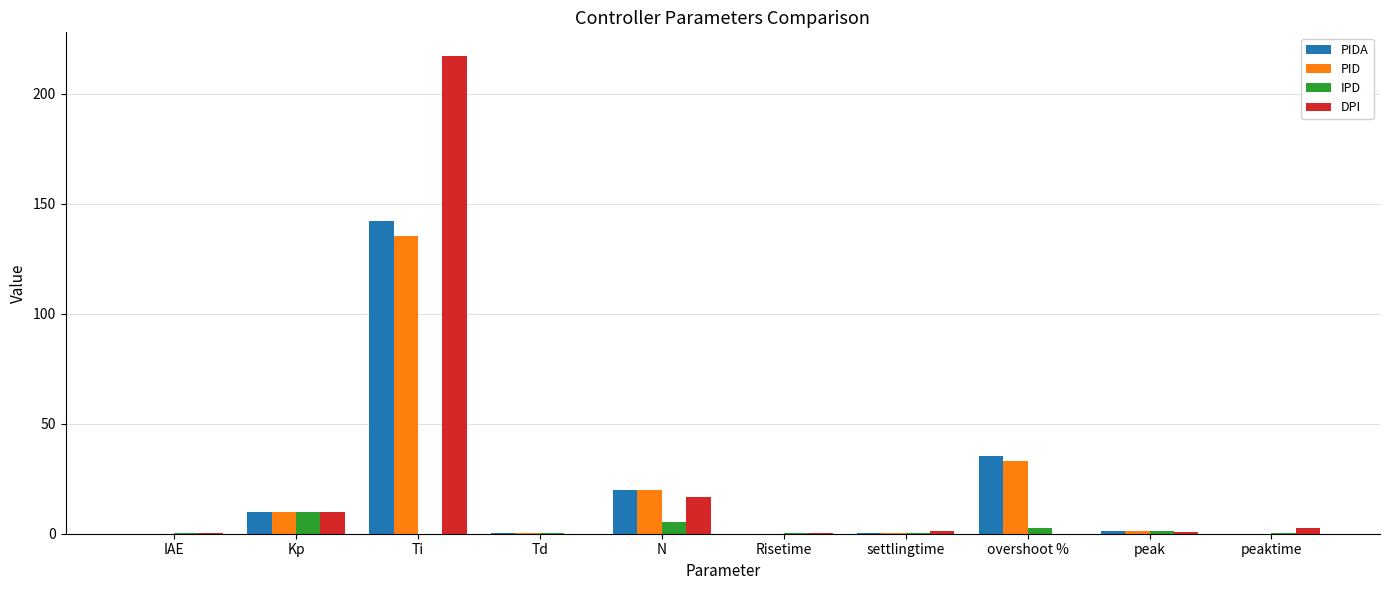

At which label is PIDA closest to 71?

overshoot %